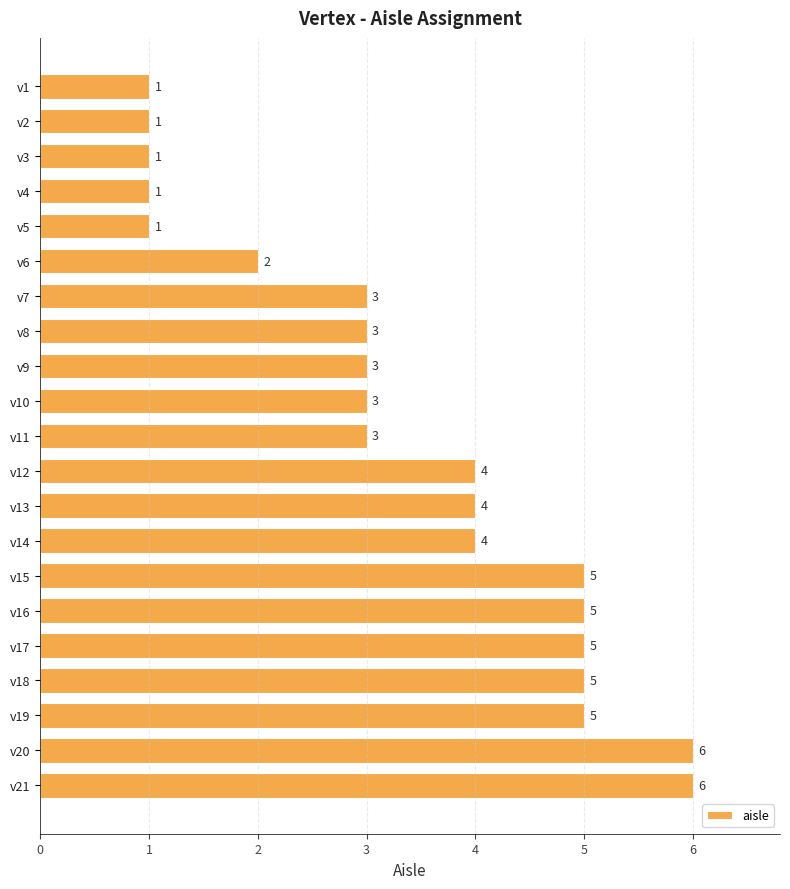

Count the values in the range 2 to 5.

14